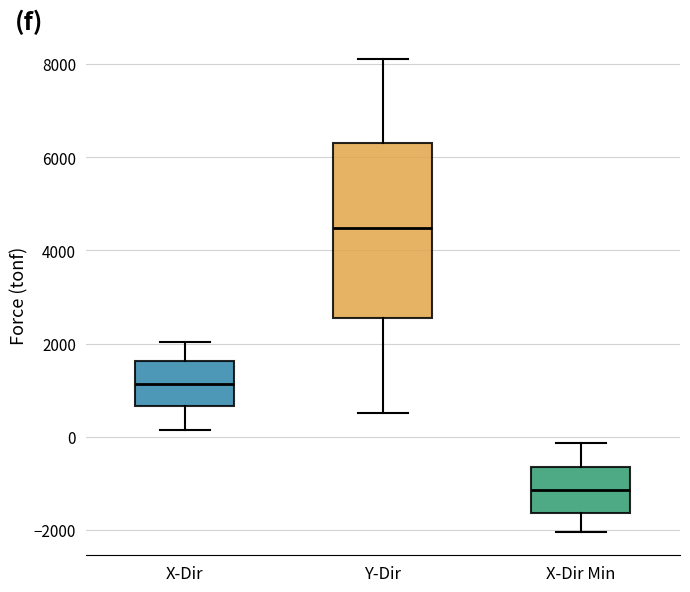

Reading left to right, read every box against the y-axis: the position of its median line, the range the box covers, and the ends of its whiskers. The values are not printed on the chart, so give them approximately, as read against the axis.

X-Dir: median 1200, box 600 to 1600, whiskers 200 to 2000
Y-Dir: median 4400, box 2600 to 6400, whiskers 600 to 8200
X-Dir Min: median -1200, box -1600 to -600, whiskers -2000 to -200